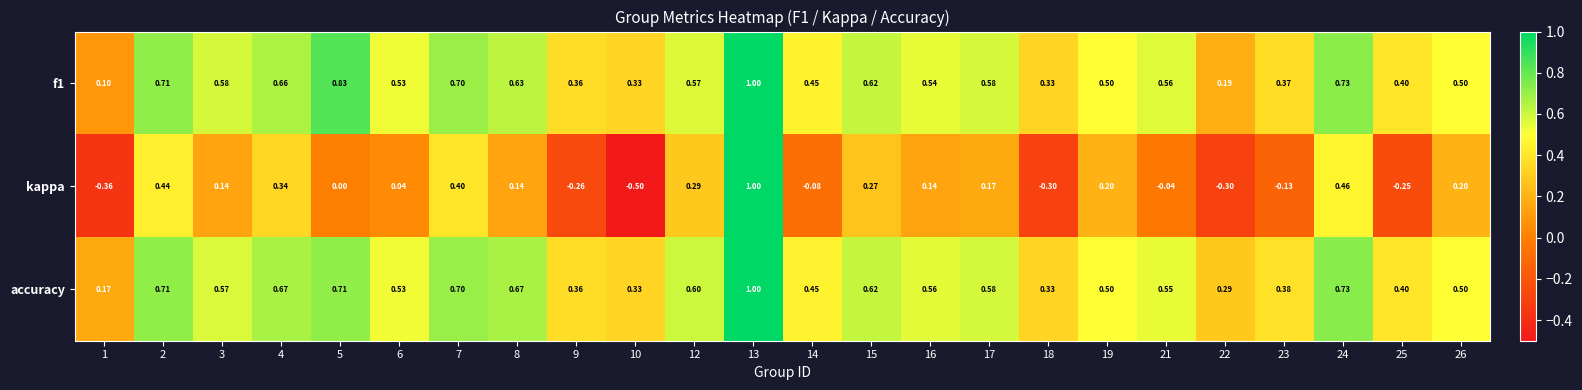

Which series has the widest spread of values?

kappa